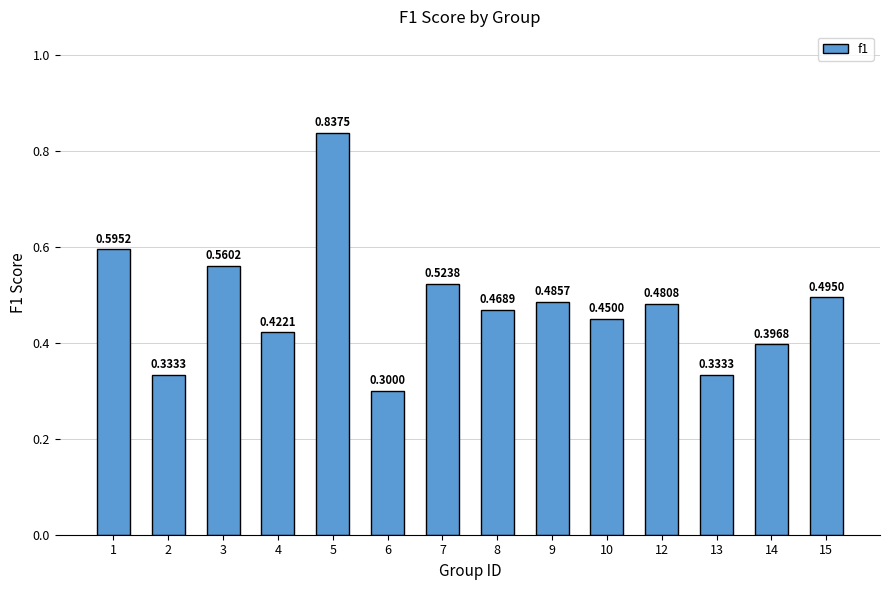

What is the sum of all values?

6.7